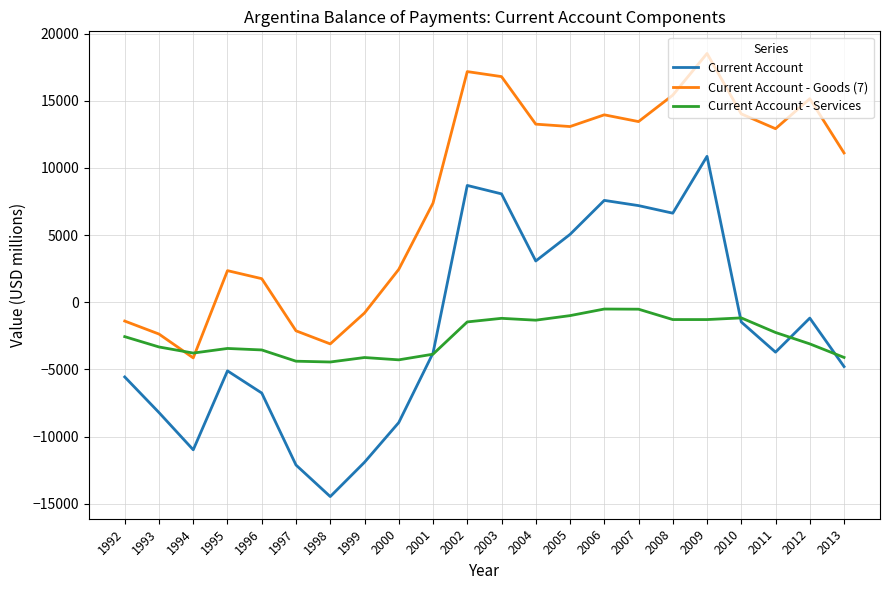

Is this an area chart (filled region under the line)?

No